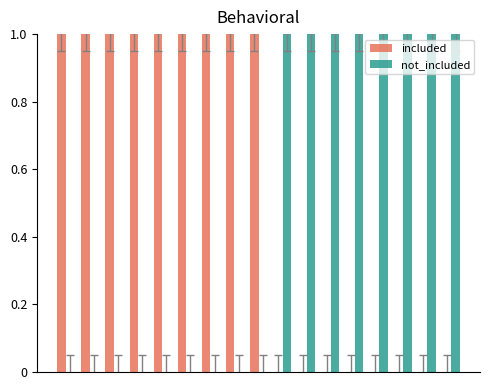

Which series has the largest total across all categories?

included